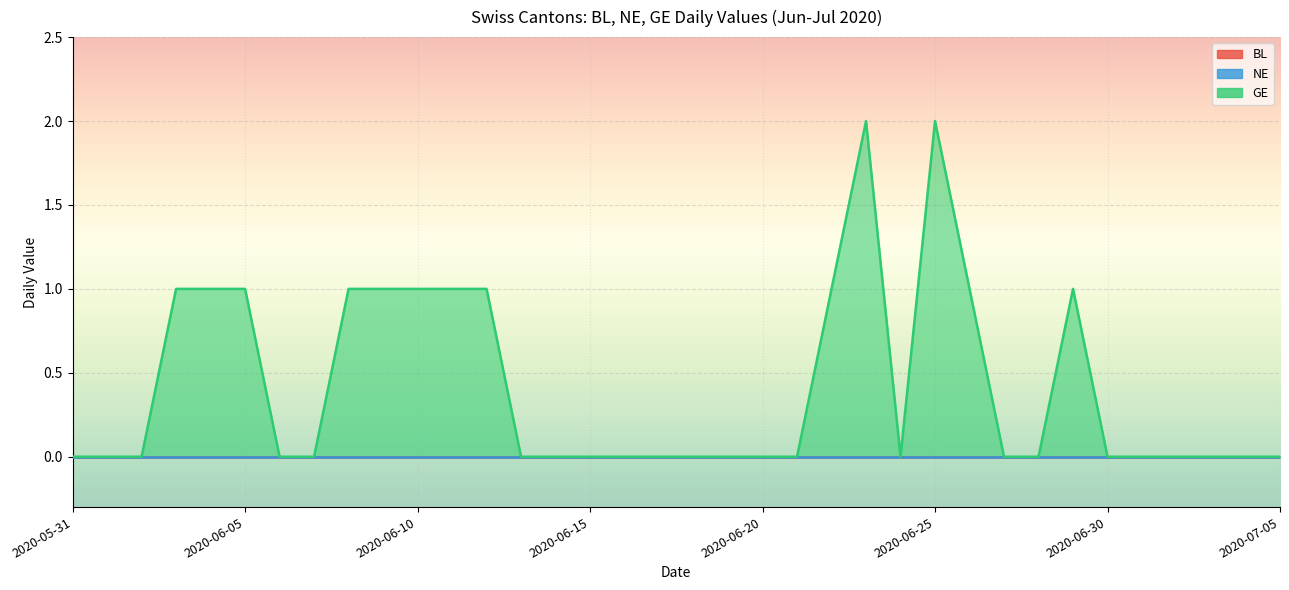

What is the label of the 35th point from the left?

2020-07-04